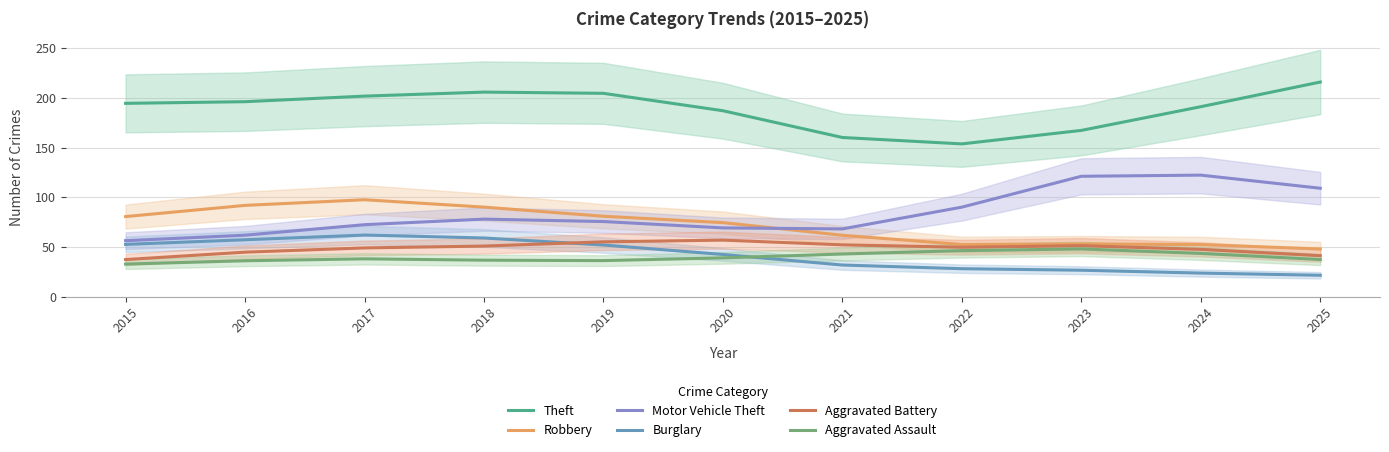

Reading right to left, extract all data points from this chart.

Theft: 216.0	191.2	167.4	153.8	160.2	187.2	204.7	205.9	201.9	196.2	194.6
Robbery: 48.1	52.5	53.2	52.5	61.8	74.6	81.0	90.2	97.6	91.9	80.7
Motor Vehicle Theft: 109.2	122.4	121.2	90.2	68.3	69.3	75.7	78.1	72.5	61.9	56.4
Burglary: 21.6	23.8	26.7	28.2	31.9	42.5	52.1	59.1	62.1	57.3	52.7
Aggravated Battery: 41.3	47.7	51.4	49.8	52.2	57.0	55.3	51.0	49.1	44.9	37.4
Aggravated Assault: 37.5	43.6	48.1	46.4	43.0	39.1	36.4	36.8	38.2	36.2	32.9